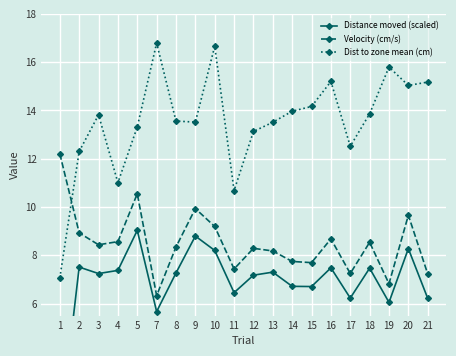

List the series in order of their peak value, lowest first.

Distance moved (scaled), Velocity (cm/s), Dist to zone mean (cm)